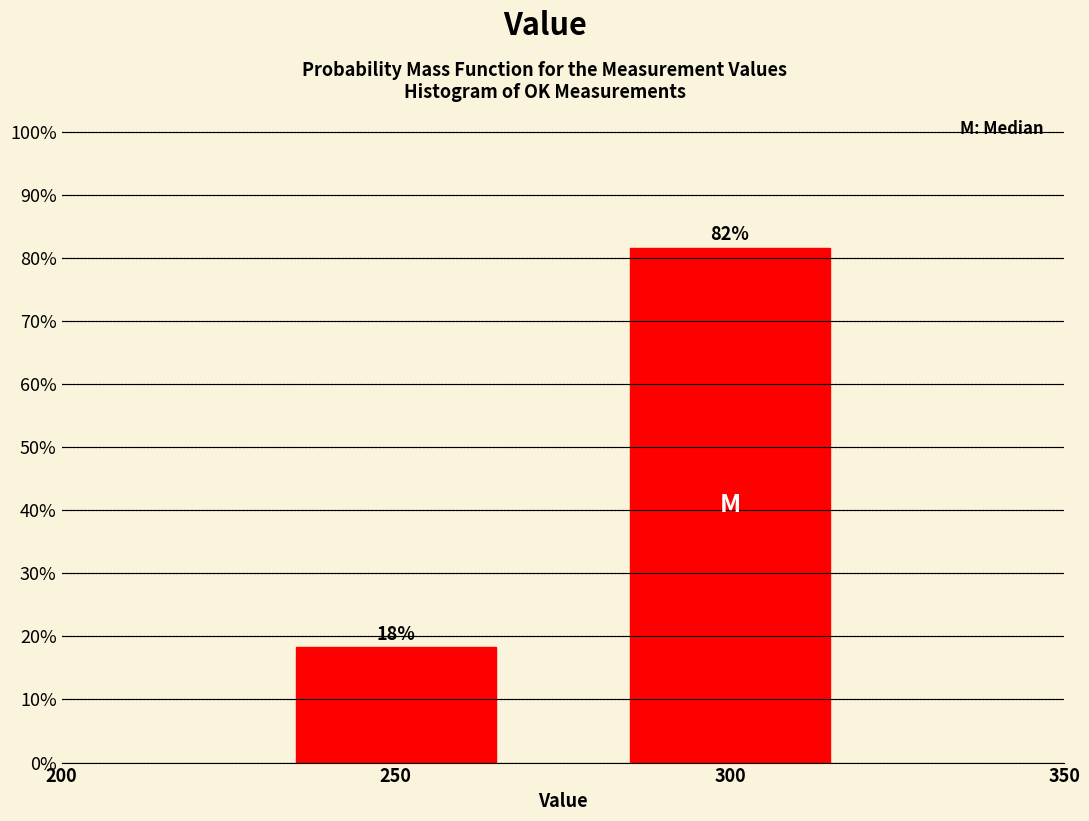

Which category has the lowest value across all series?

250